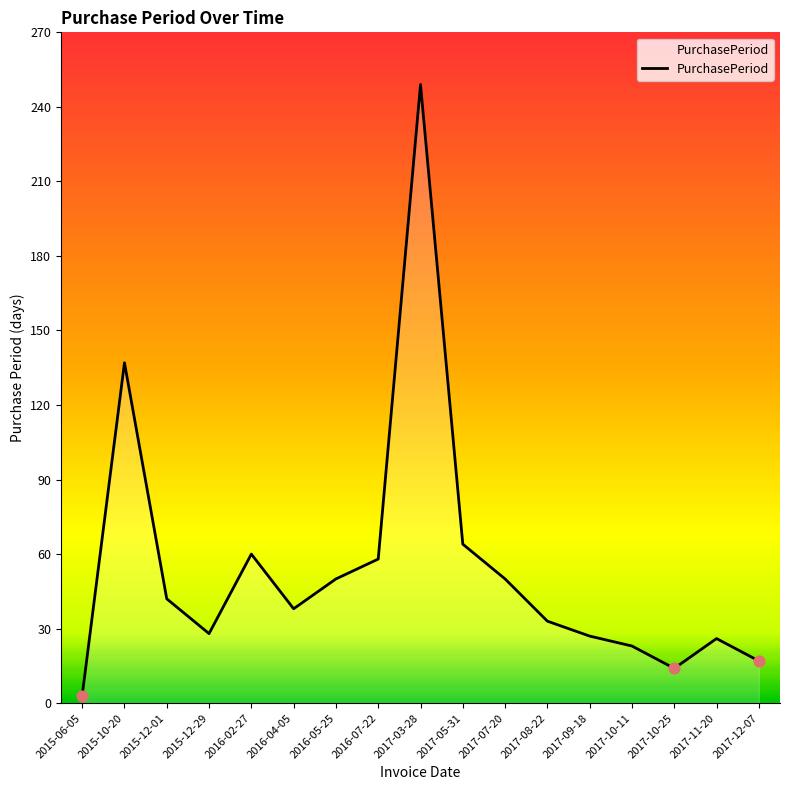

What is the change in value from 2015-12-01 to 2017-11-20?

-16